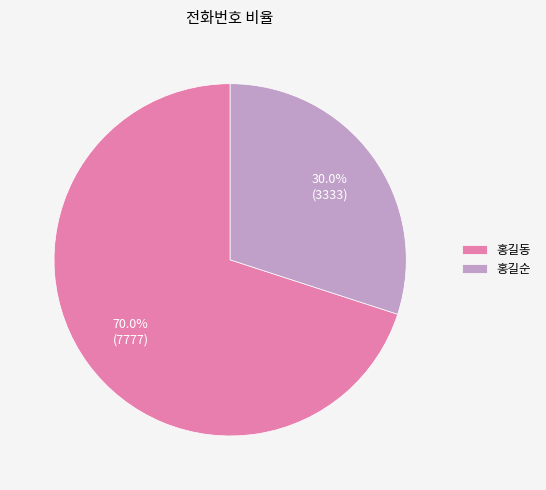

To the nearest percent, what is the difference between the 홍길순 and 홍길동 slice percentages?

40%